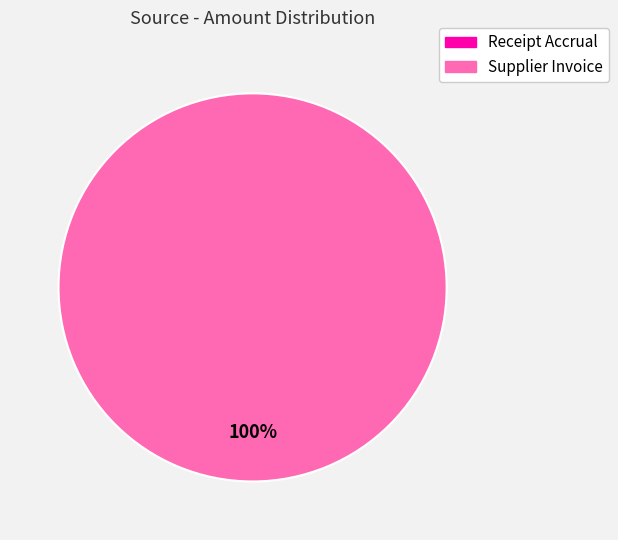

How many segments does this pie chart have?

2